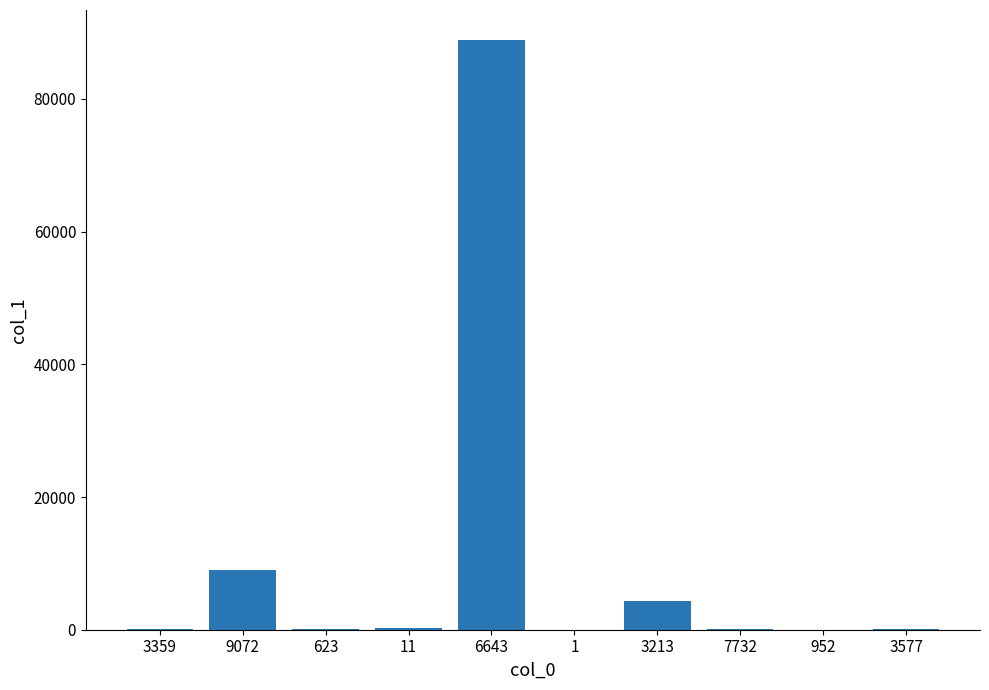

Which has a higher value, 3359 or 623?

623